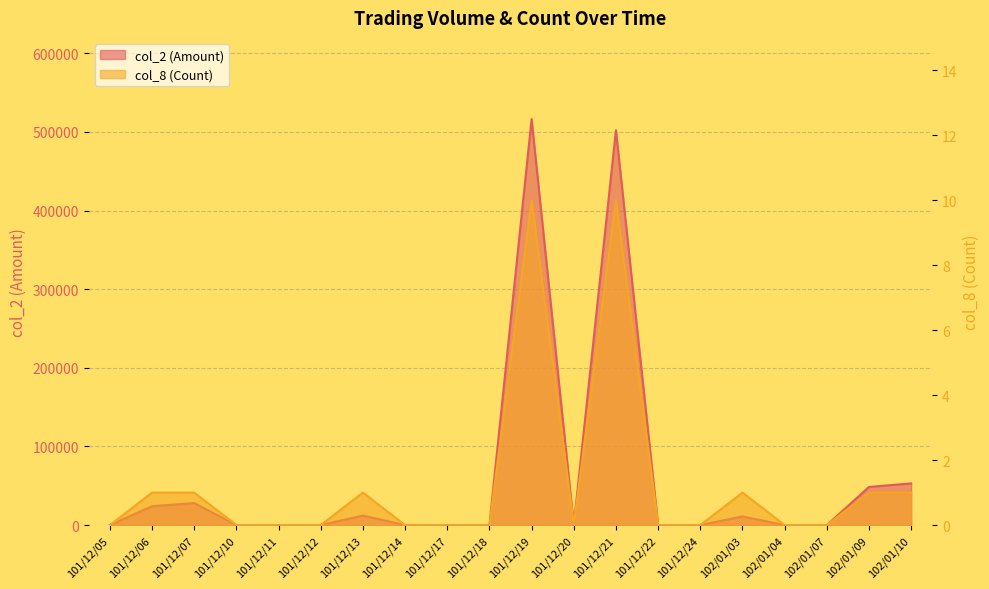

How many values in col_8 (Count) are above zero?

8